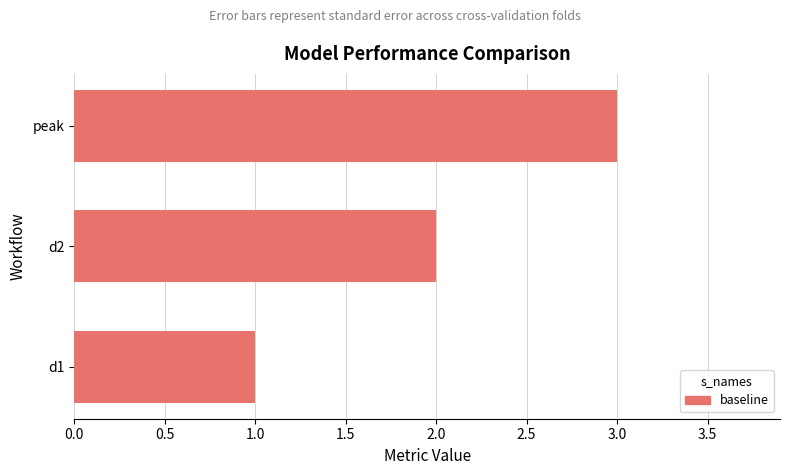

At which category does the chart reach its peak across all series?

peak